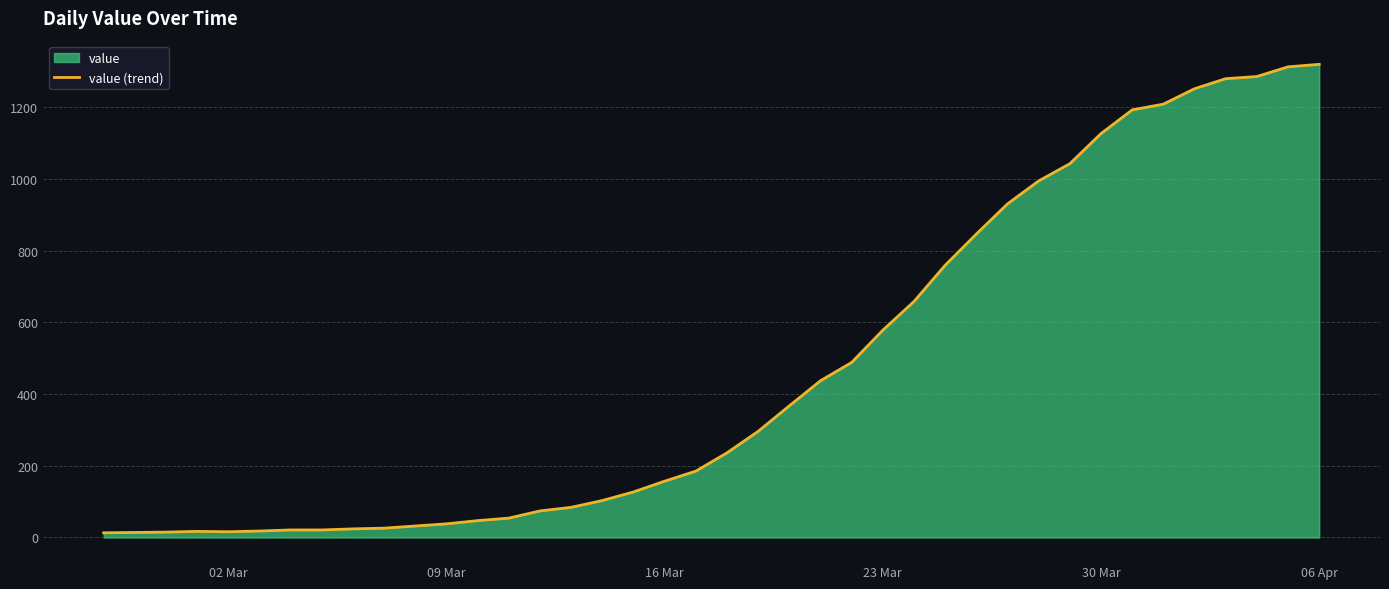

What is the difference between the maximum and minimum values?

1306